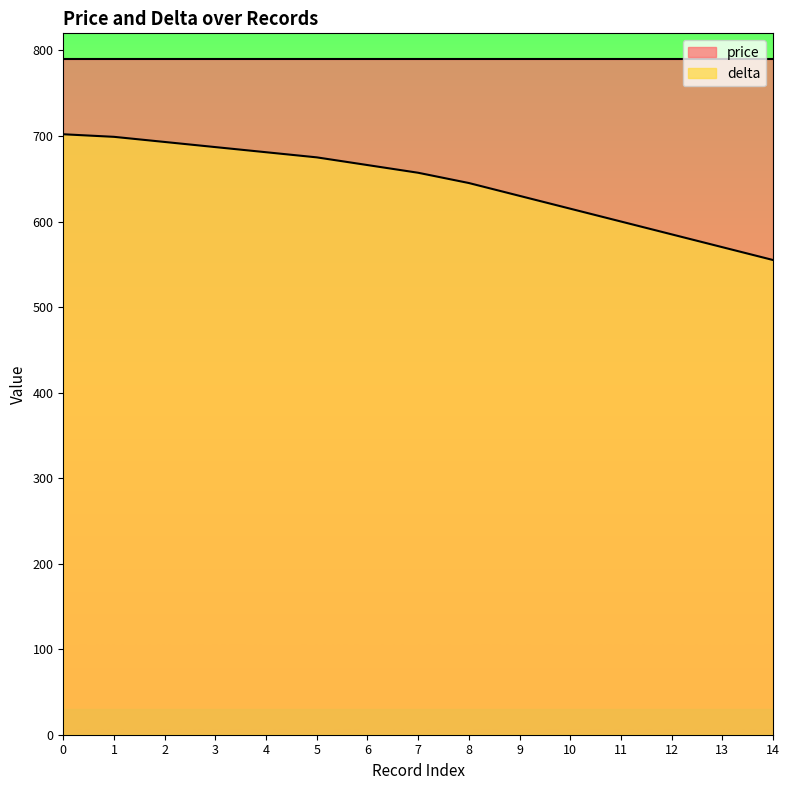

Reading left to right, what are all the values shown in this chart?

702	699	693	687	681	675	666	657	645	630	615	600	585	570	555